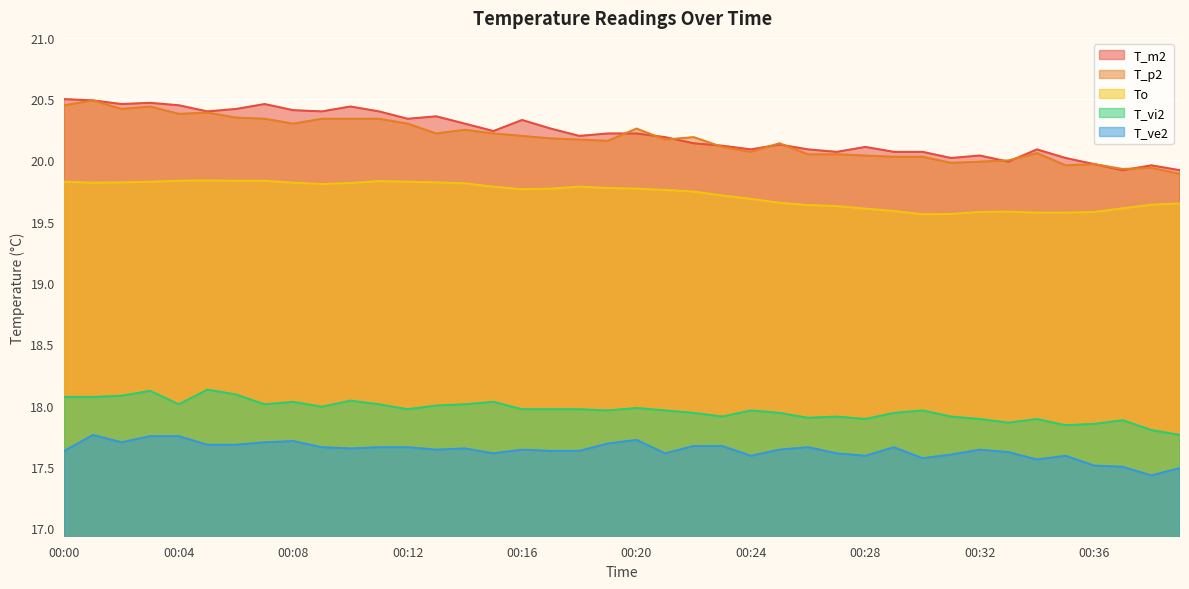

Which category has the lowest value in the T_ve2 series?

00:38